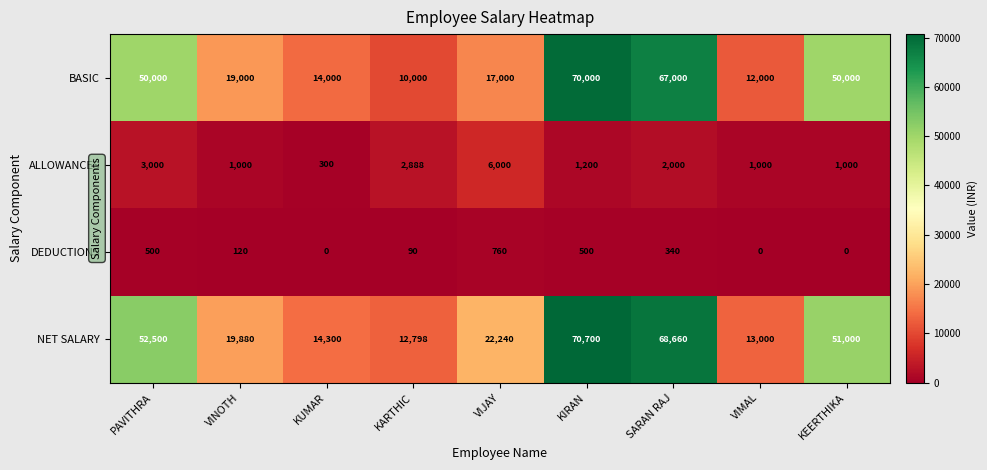

What is the difference between the BASIC values at VIMAL and VIJAY?

5000